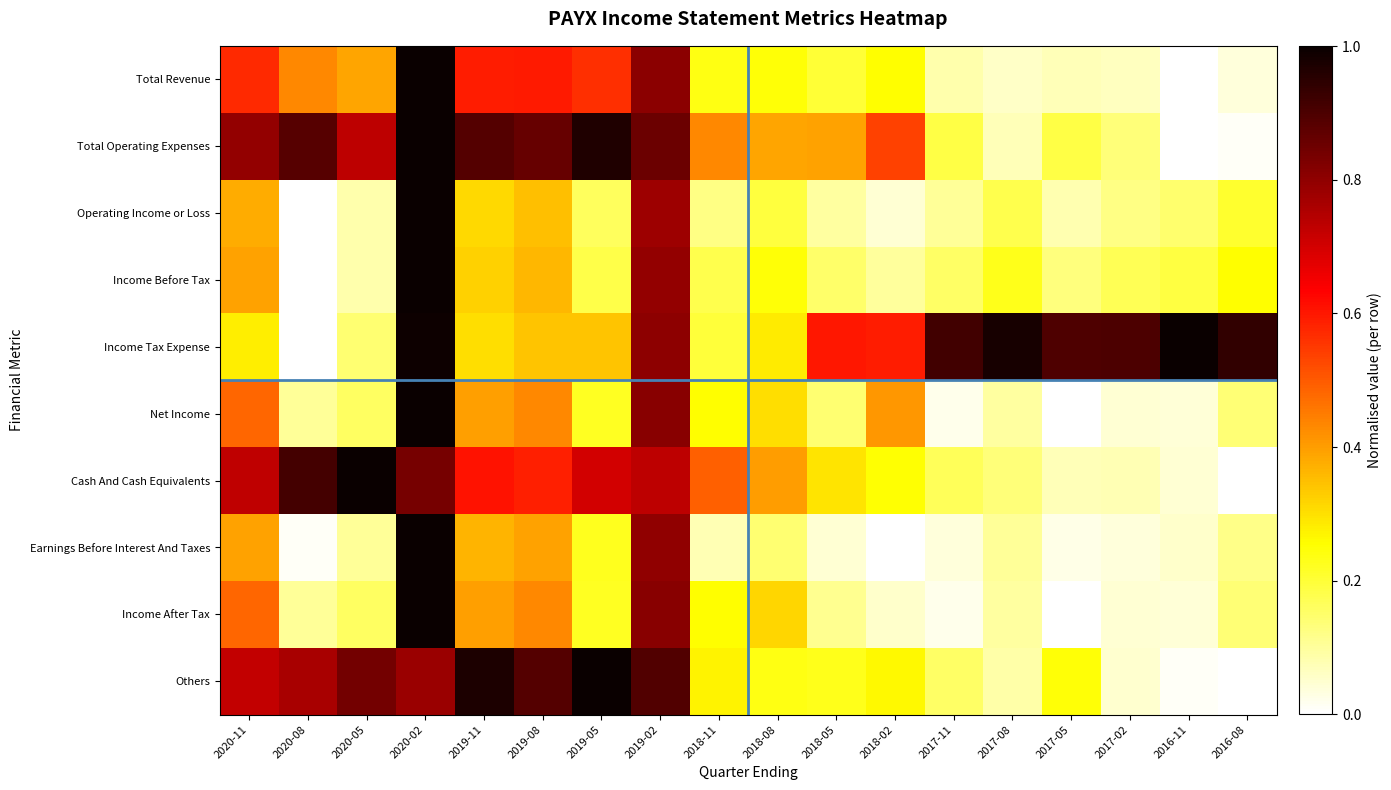

Between 2017-08 and 2017-05, which is larger?

2017-05